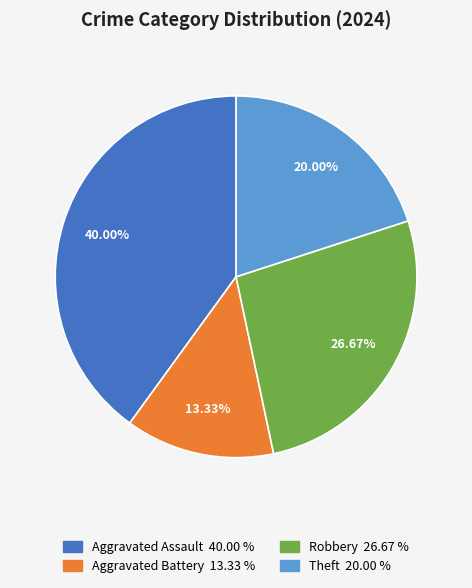

To the nearest percent, what is the difference between the largest and smallest slice percentages?

27%